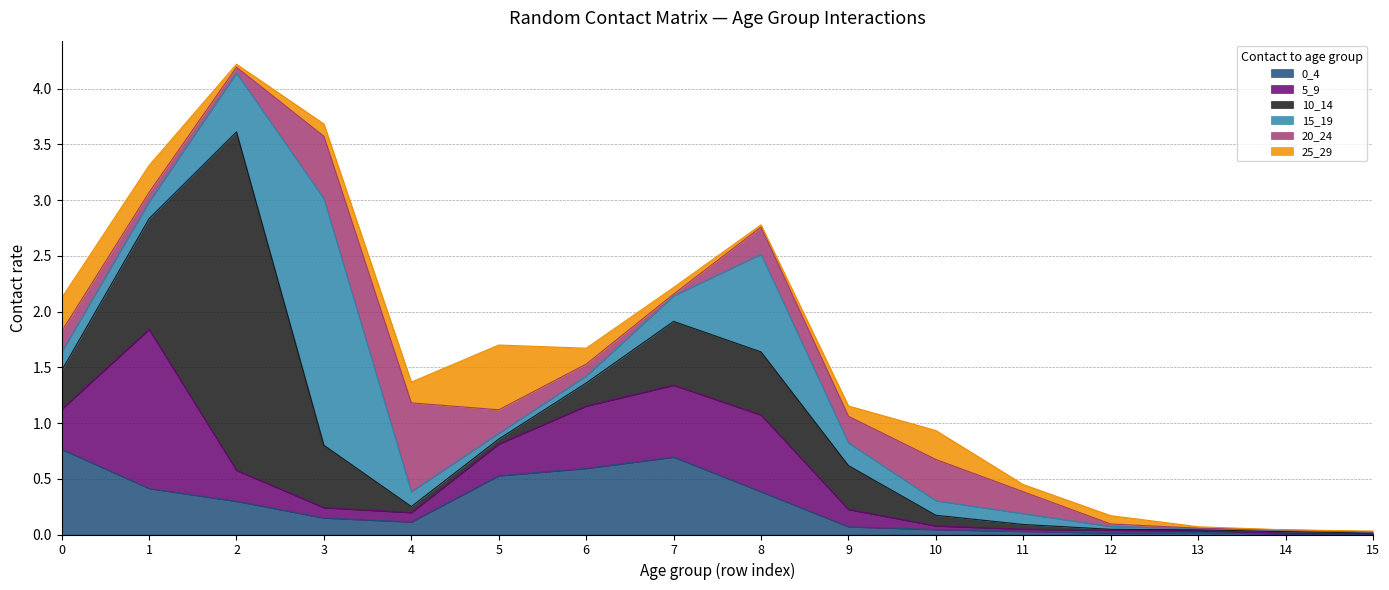

What is the value of the 25_29 point at the 1st from the left?

0.3